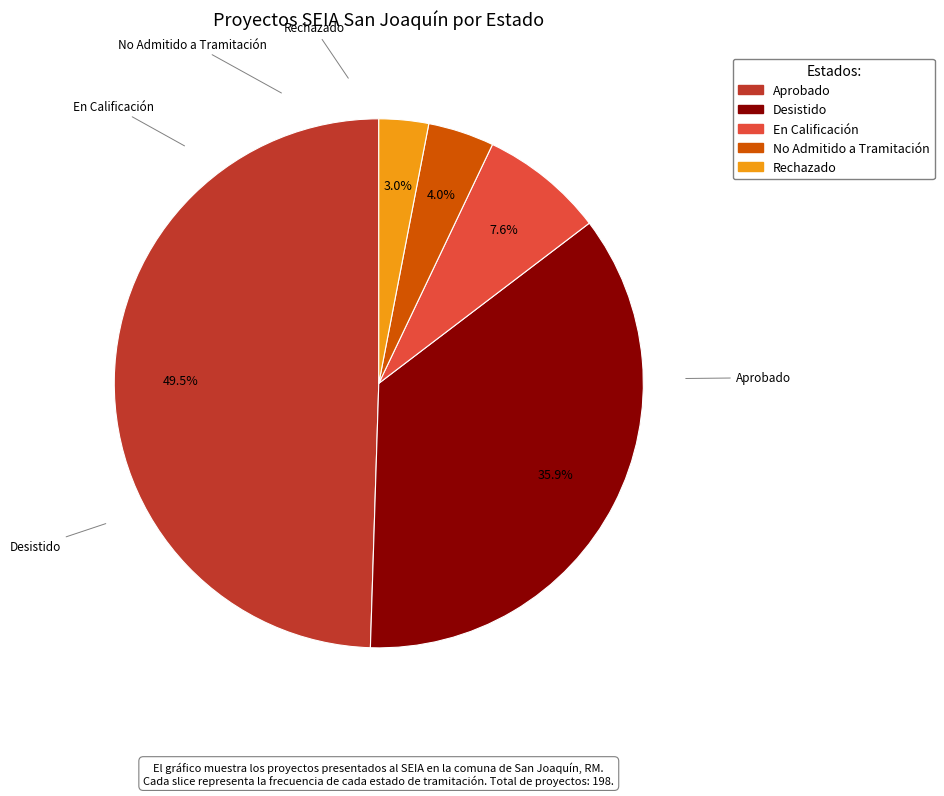

Is the sum of Desistido and Rechazado greater than half?

No